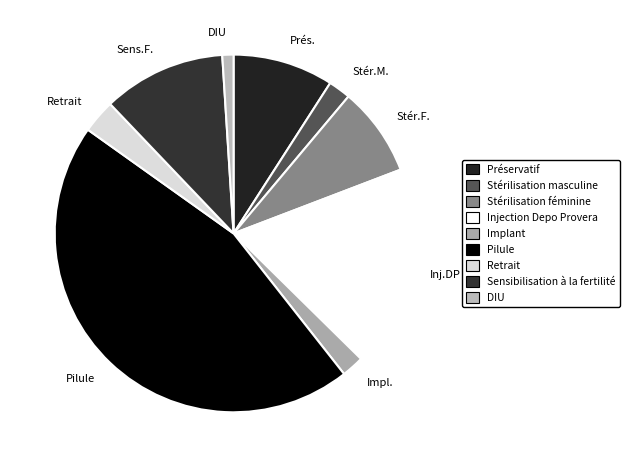

Count the number of slices in the pie.

9